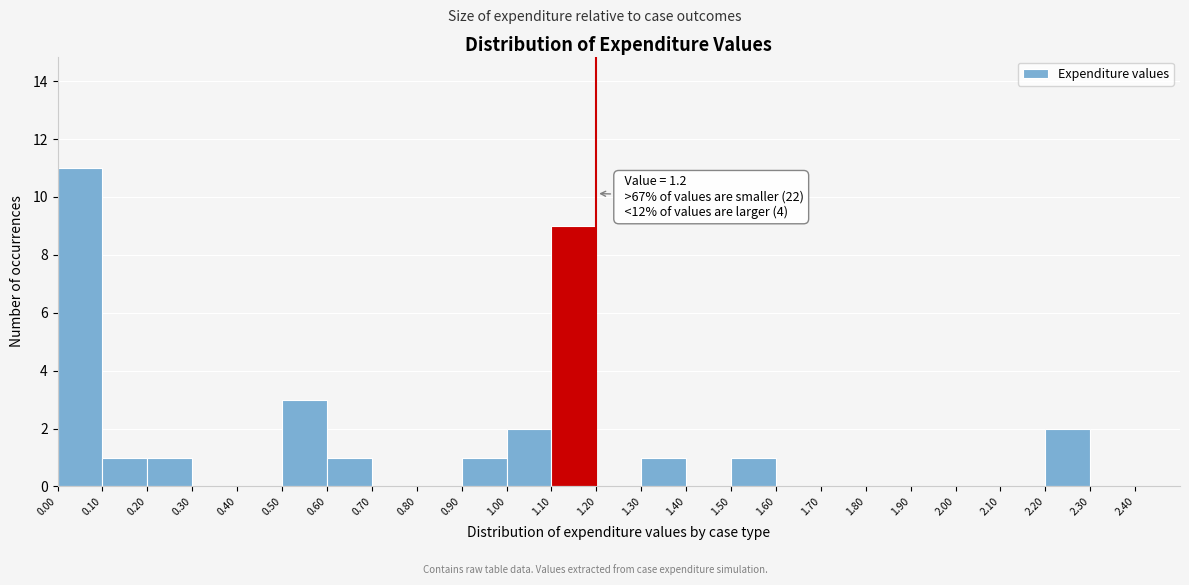

Which range on the x-axis has the tallest bar?

0.0 to 0.1